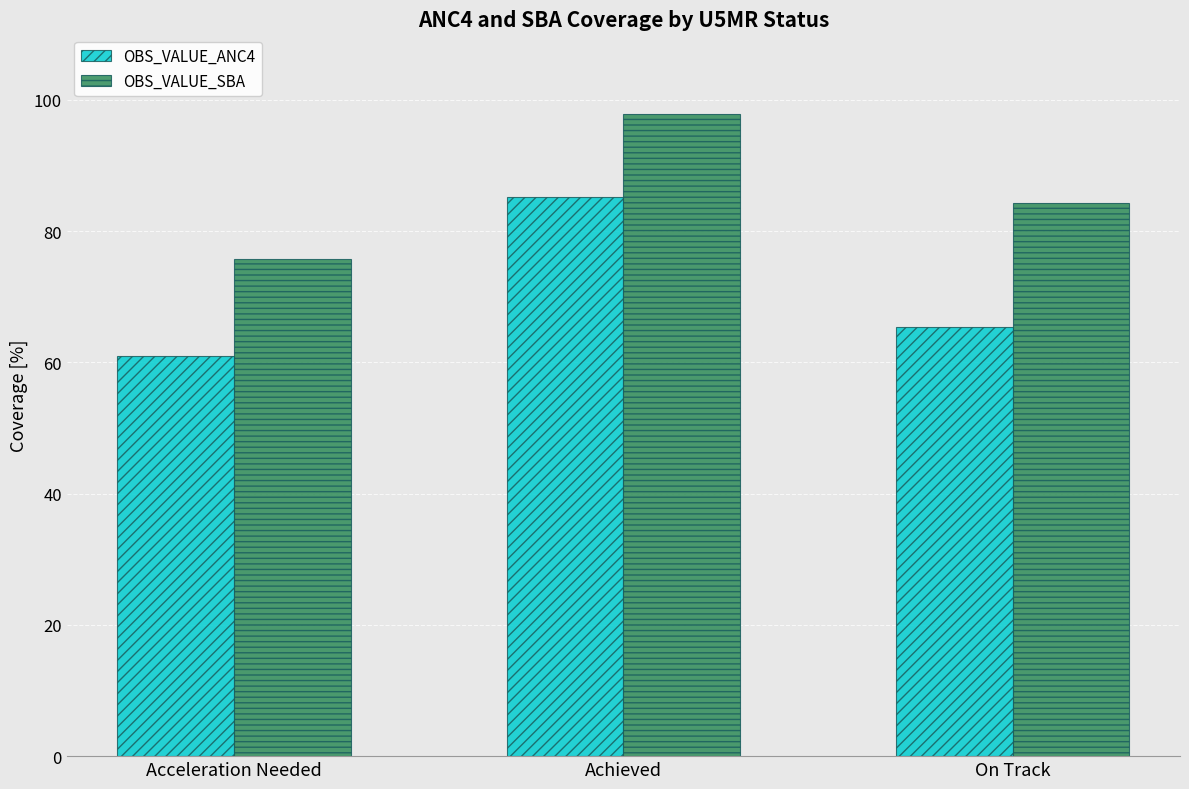

What is the minimum value for OBS_VALUE_ANC4?

61.0